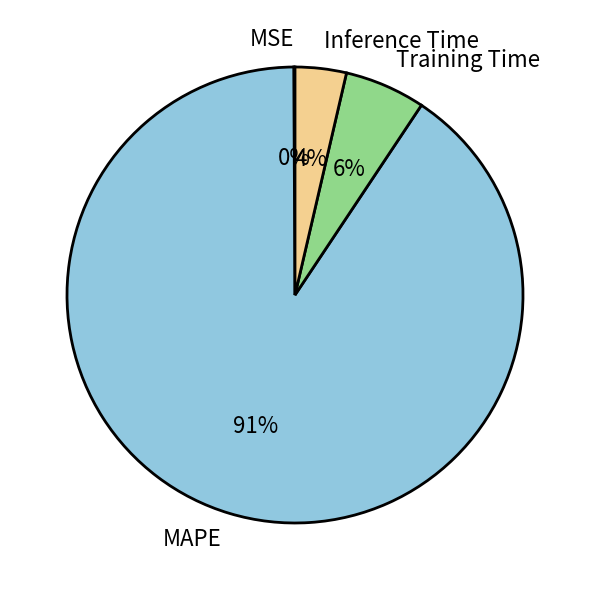

To the nearest percent, what is the difference between the largest and smallest slice percentages?

90%